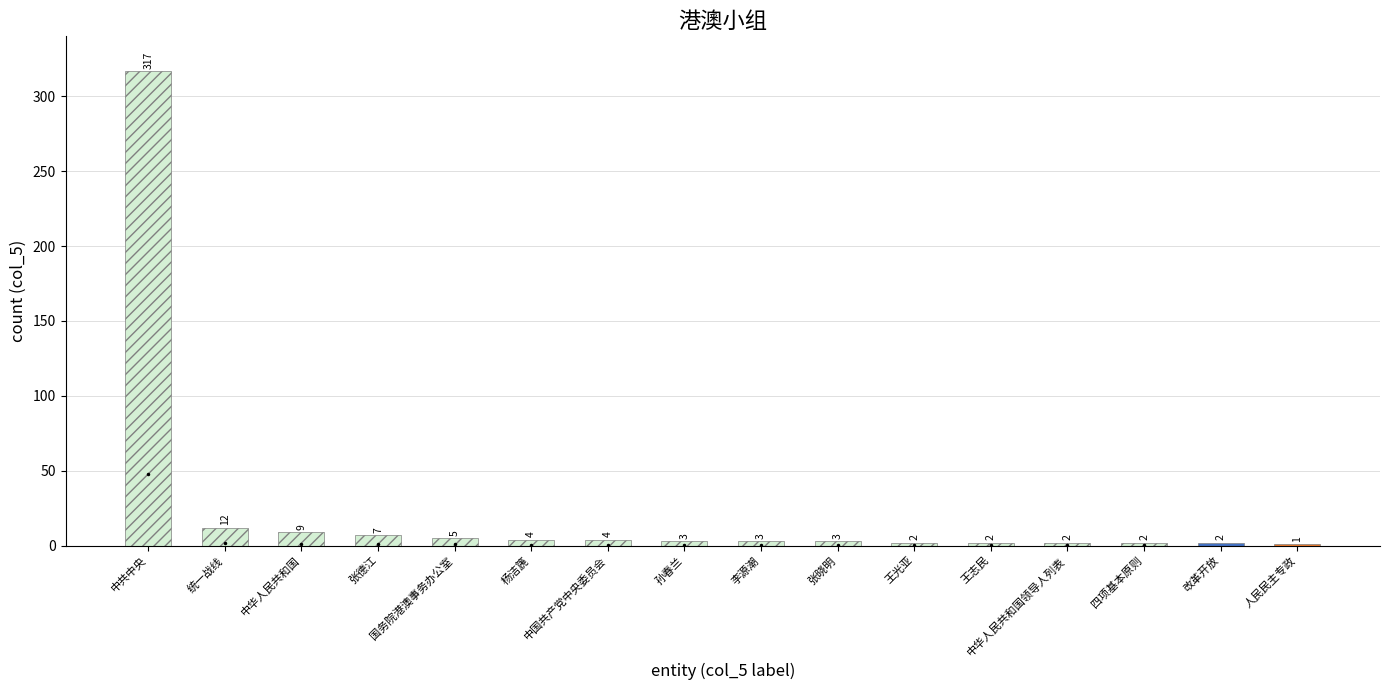

What is the maximum value shown in the chart?

317